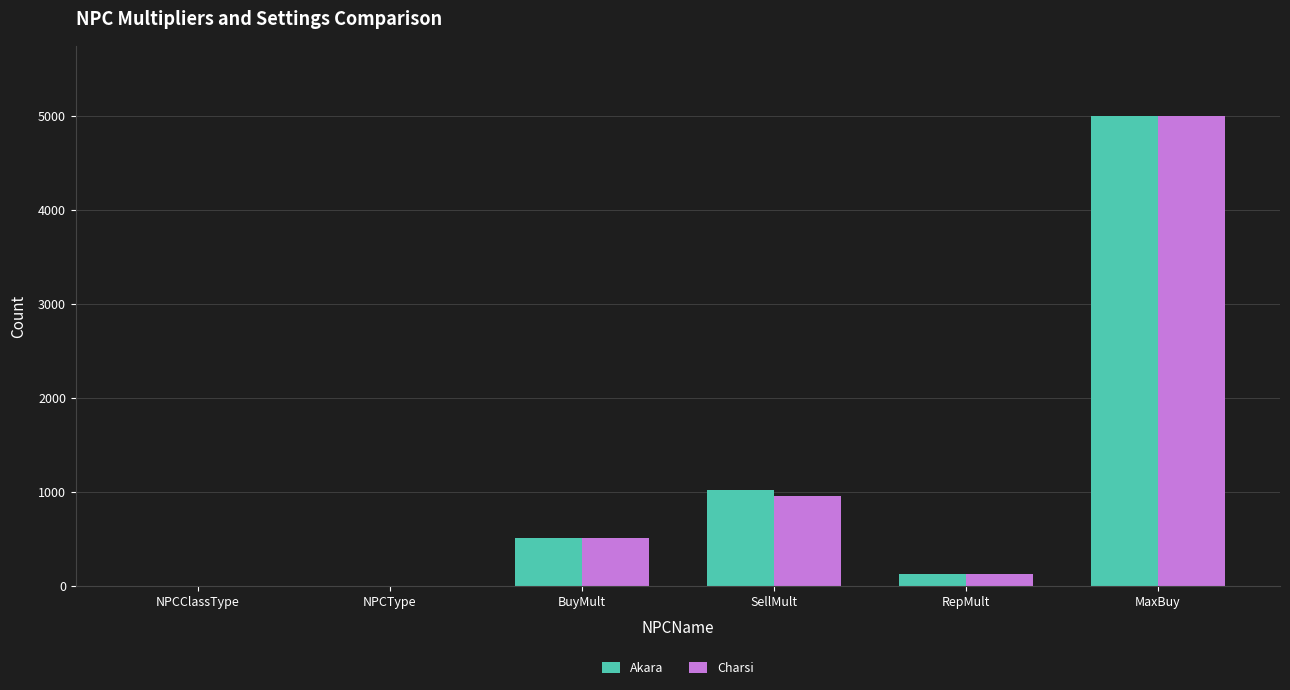

The Charsi series shows 512 at BuyMult. True or false?

True